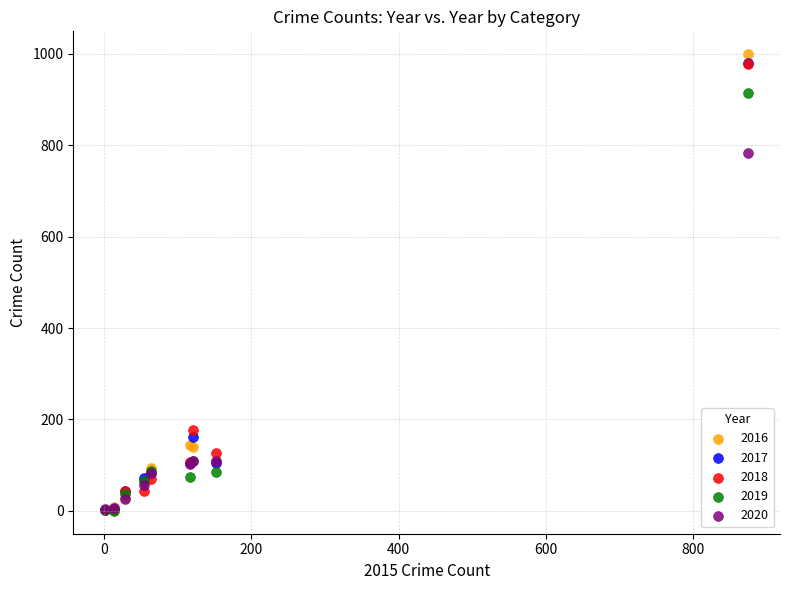

Across all series, what Y value is closest to 499?

783